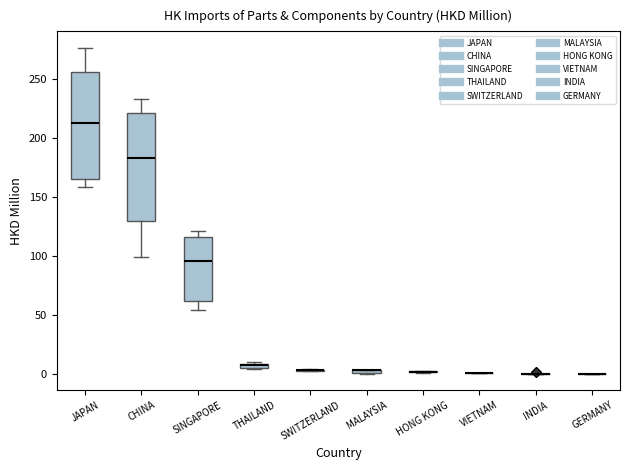

Where is the lower edge of the box for THAILAND on the y-axis? The values are not printed on the chart, so give them approximately, as read against the axis.

5